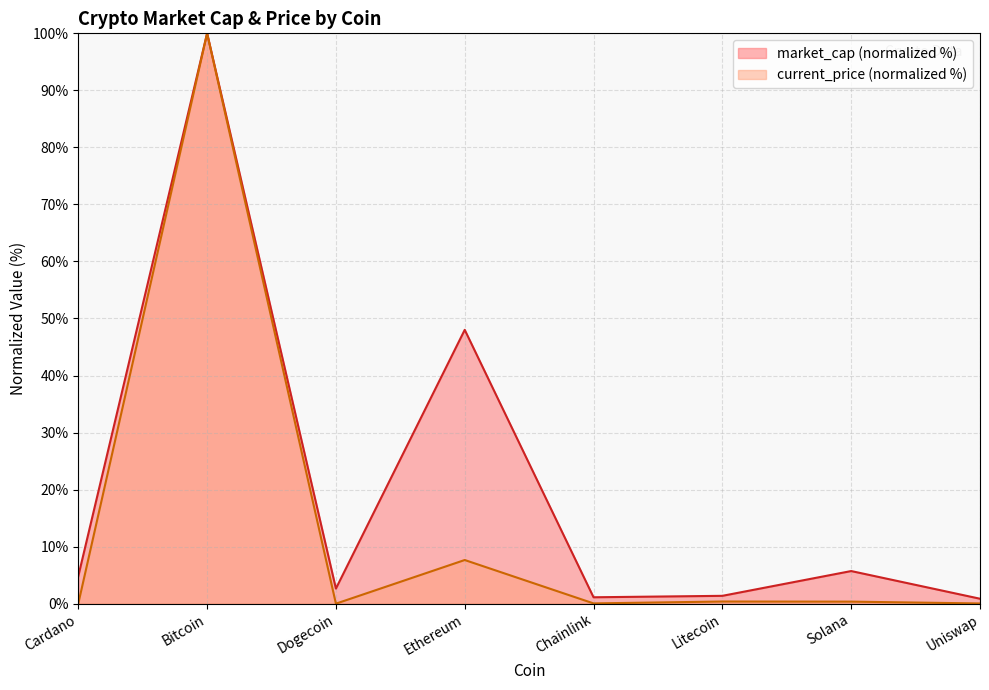

How many lines are shown in the chart?

2